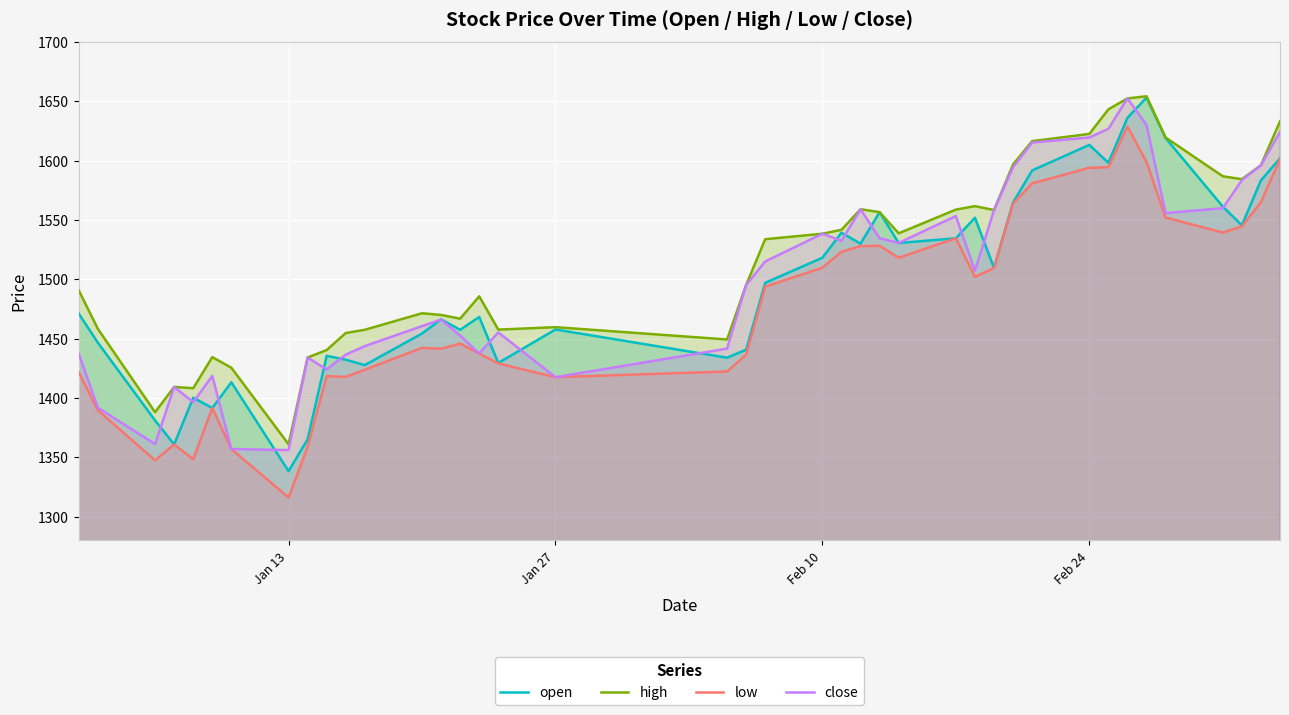

True or false: high and low intersect in this chart.

False